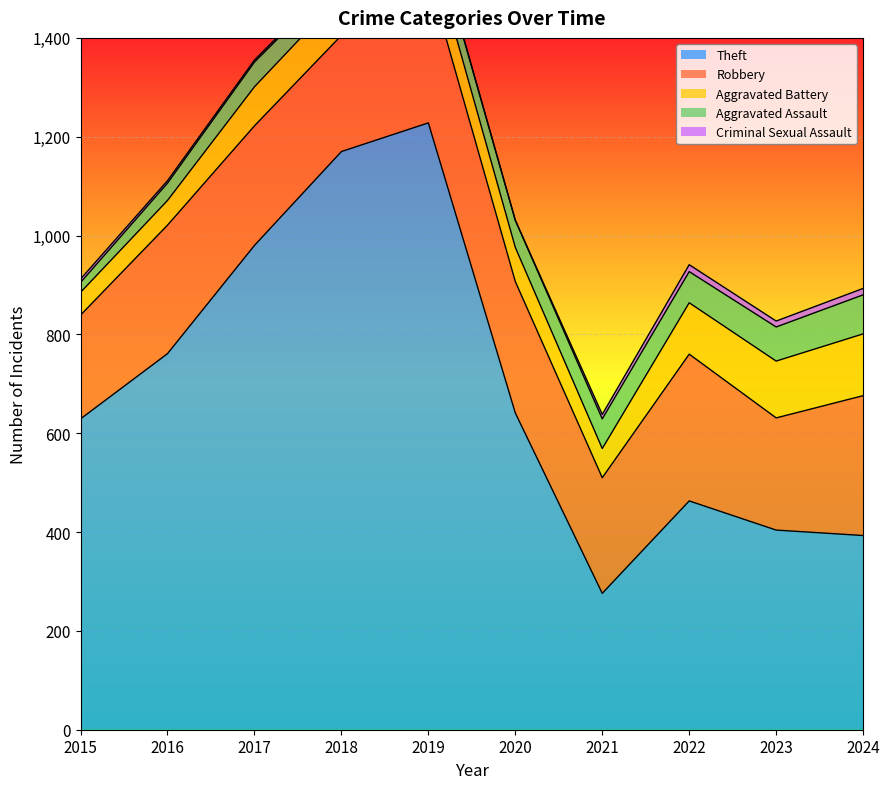

At which category is the sum across all series the highest?

2019